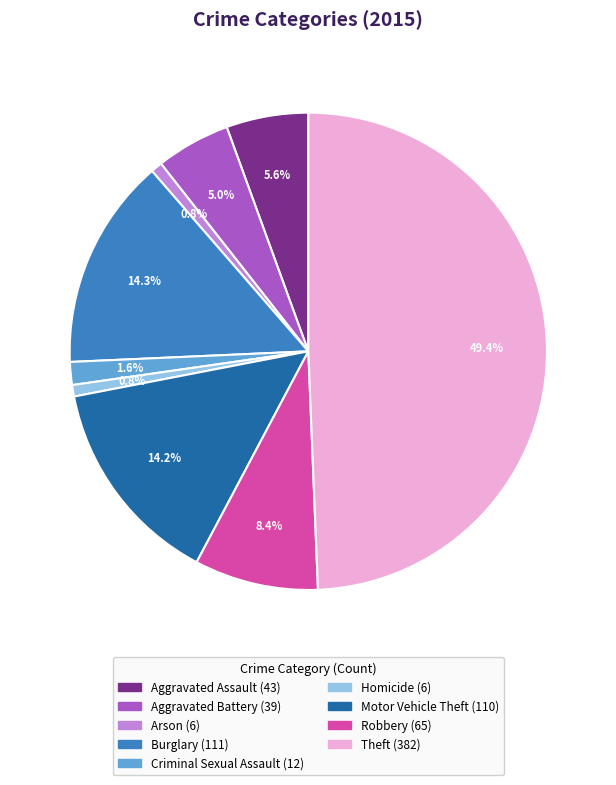

To the nearest percent, what is the combined percentage of Burglary and Homicide?

15%